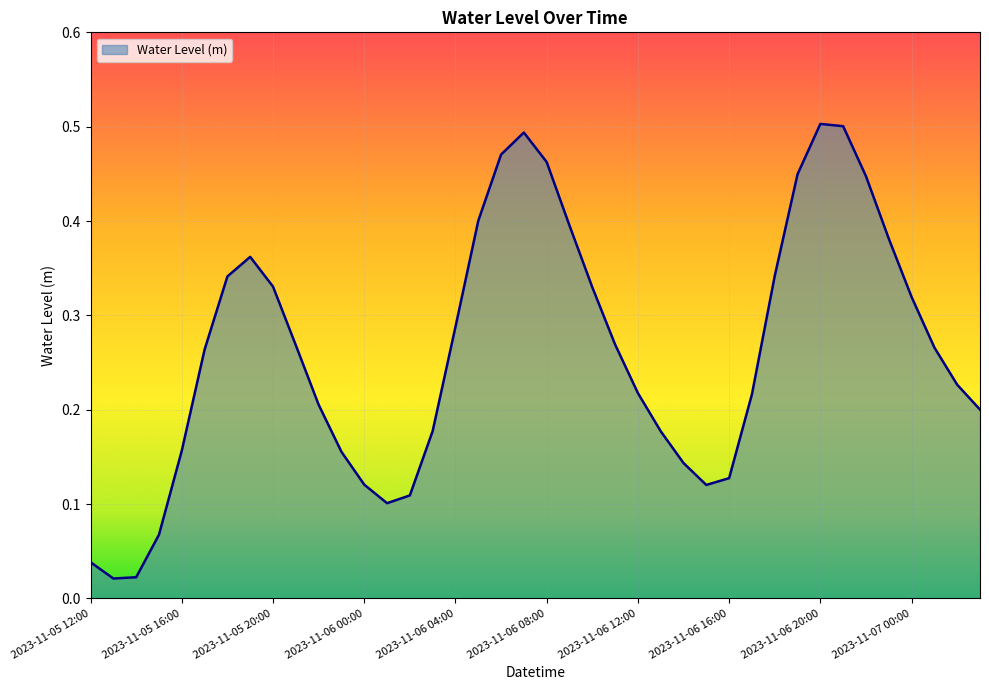

Rank the categories by value from highest to lowest.

2023-11-06 20:00, 2023-11-06 21:00, 2023-11-06 07:00, 2023-11-06 06:00, 2023-11-06 08:00, 2023-11-06 19:00, 2023-11-06 22:00, 2023-11-06 05:00, 2023-11-06 09:00, 2023-11-06 23:00, 2023-11-05 19:00, 2023-11-06 18:00, 2023-11-05 18:00, 2023-11-05 20:00, 2023-11-06 10:00, 2023-11-07 00:00, 2023-11-06 04:00, 2023-11-06 11:00, 2023-11-05 21:00, 2023-11-07 01:00, 2023-11-05 17:00, 2023-11-07 02:00, 2023-11-06 12:00, 2023-11-06 17:00, 2023-11-05 22:00, 2023-11-07 03:00, 2023-11-06 03:00, 2023-11-06 13:00, 2023-11-05 16:00, 2023-11-05 23:00, 2023-11-06 14:00, 2023-11-06 16:00, 2023-11-06 00:00, 2023-11-06 15:00, 2023-11-06 02:00, 2023-11-06 01:00, 2023-11-05 15:00, 2023-11-05 12:00, 2023-11-05 14:00, 2023-11-05 13:00